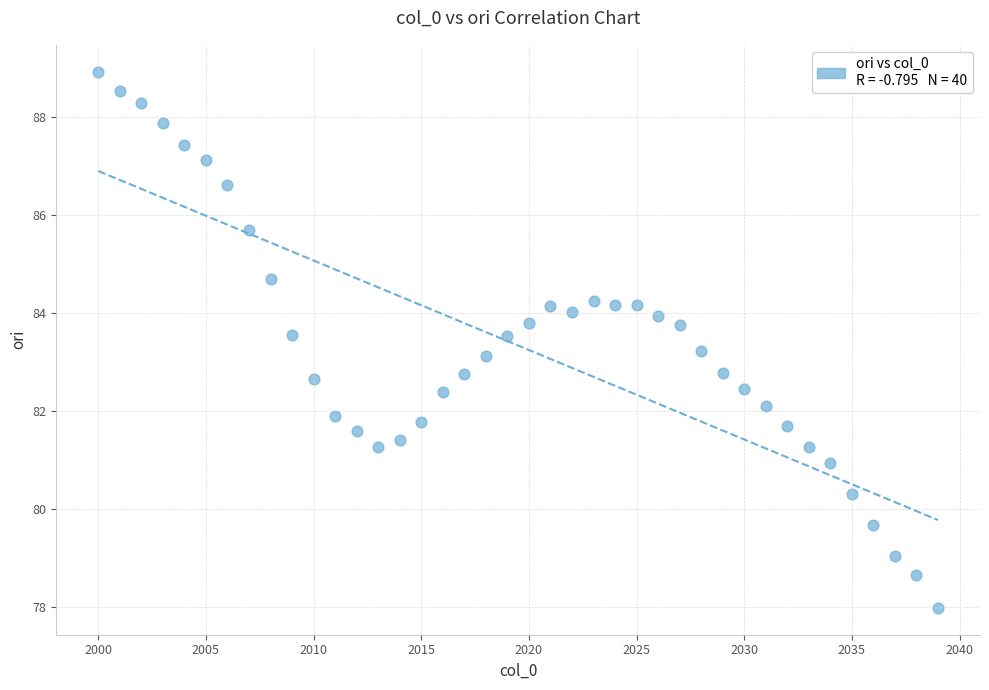

What is the range of Y values (max minus min)?

10.9